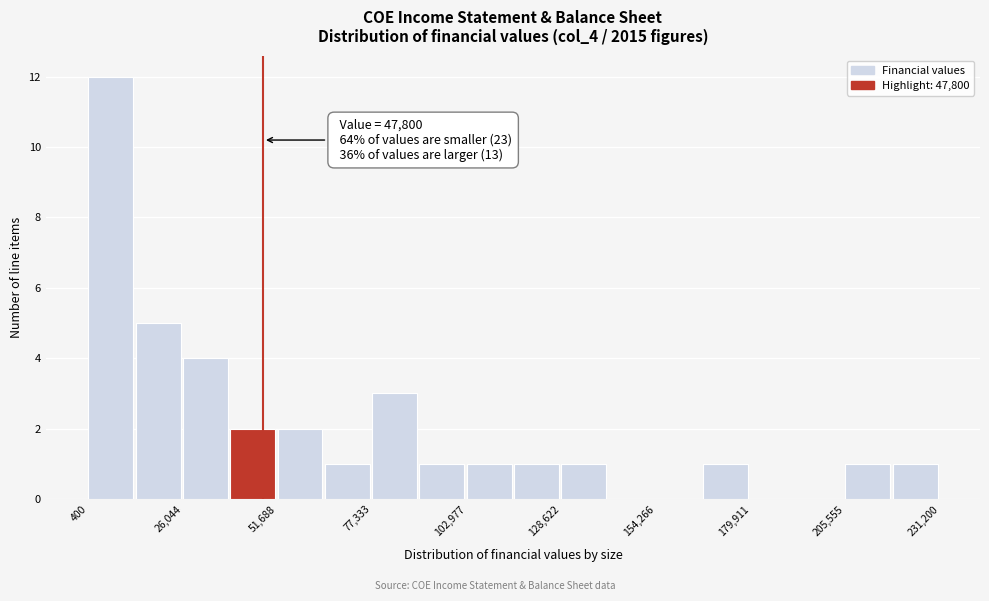

Read against the x-axis, roughly where is the centre of the tallest bar?

5000